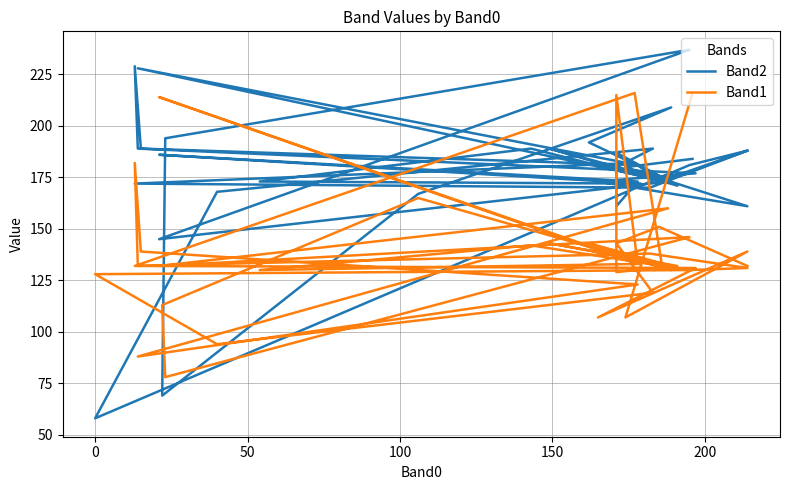

Reading left to right, extract all data points from this chart.

Band2: 184	180	161	173	177	189	229	189	181	228	173	145	237	194	69	167	209	192	173	189	171	187	161	173	186	172	173	189	173	182	172	170	188	181	58	168	189	180	173	188
Band1: 216	107	139	107	131	132	182	139	123	88	160	132	146	78	113	165	130	143	132	143	132	129	215	133	214	133	130	142	132	216	132	138	131	130	128	94	119	143	151	132